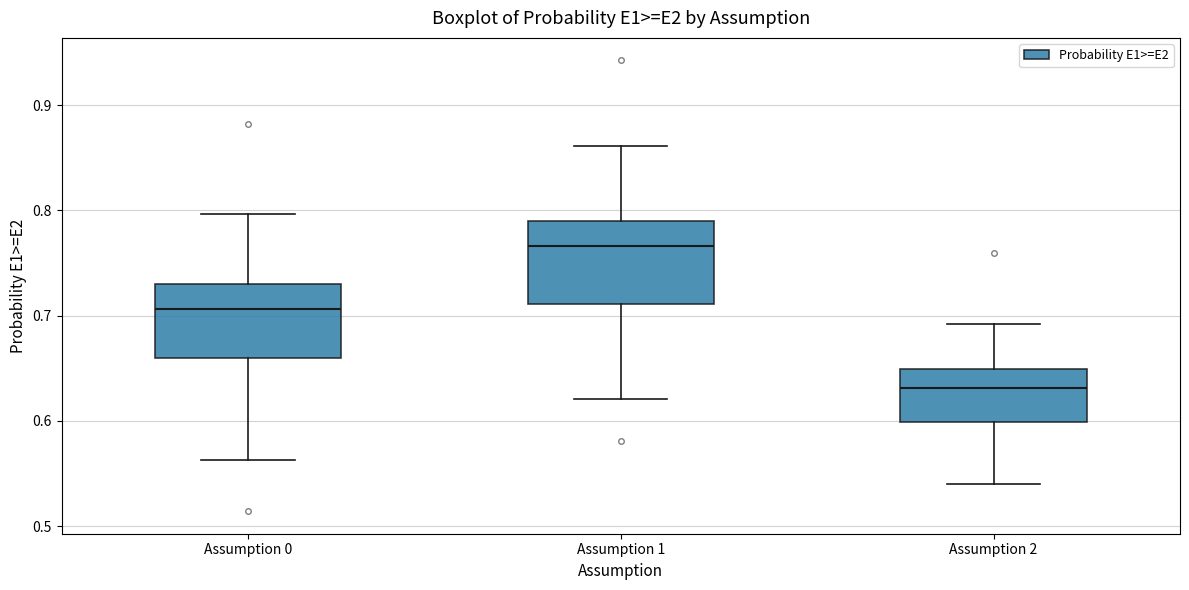

Which box has the highest median line?

Assumption 1